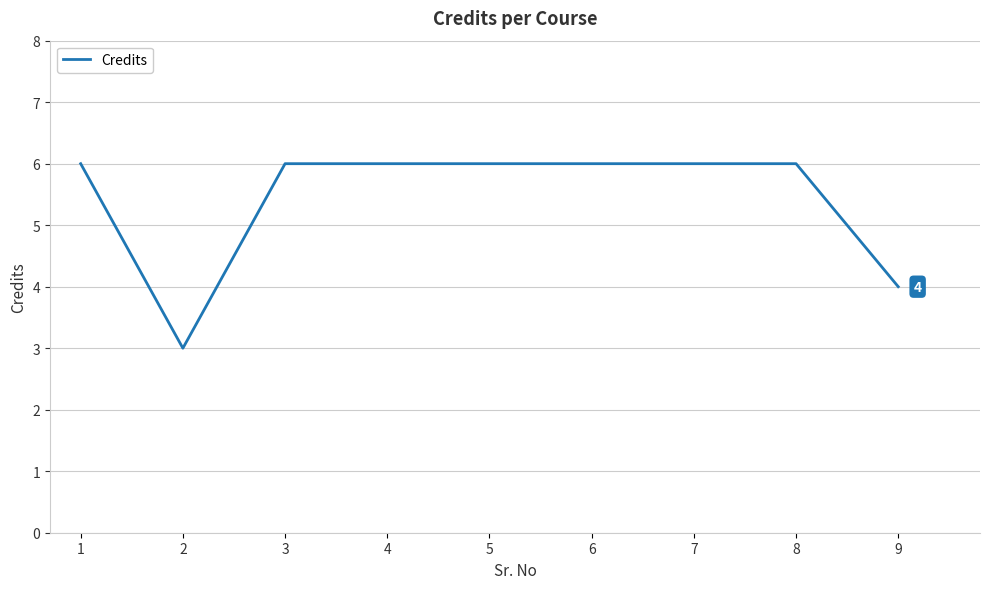

What is the greatest value displayed?

6